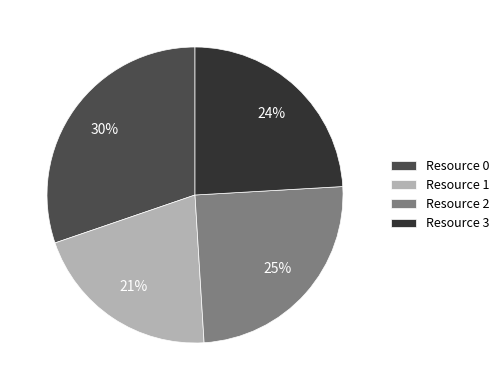

Is there a majority slice in this chart?

No